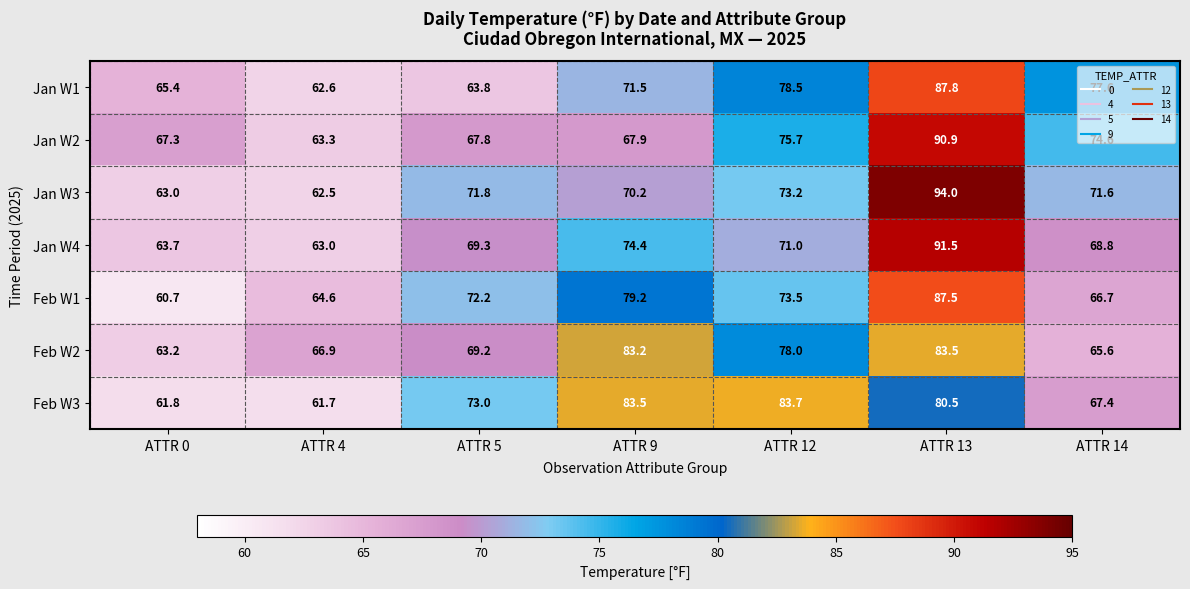

What is the maximum value for Feb W1?

87.5